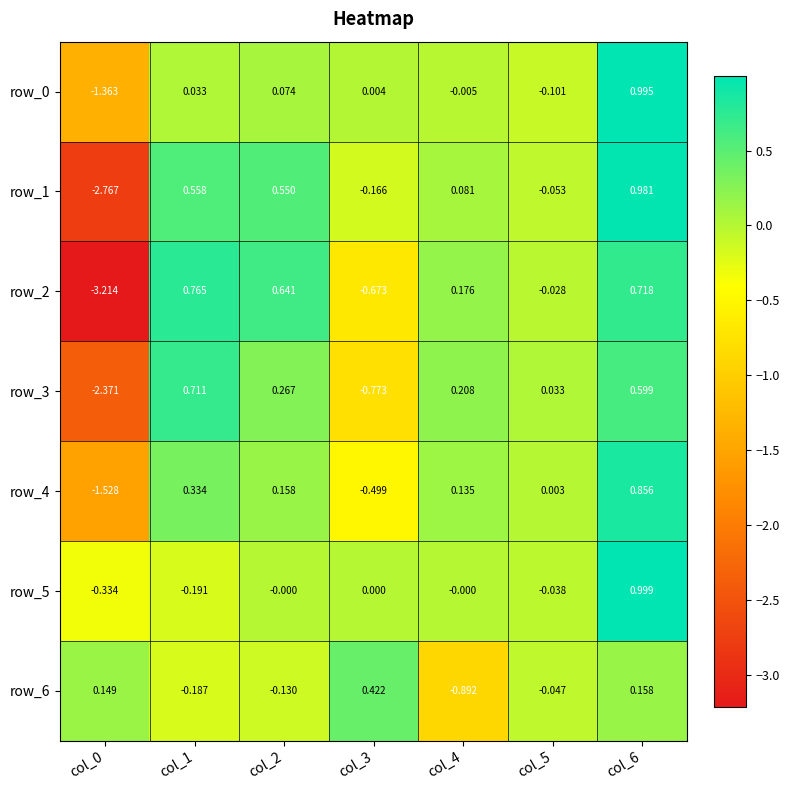

Is the value of row_2 at col_3 greater than the value of row_1 at col_5?

No